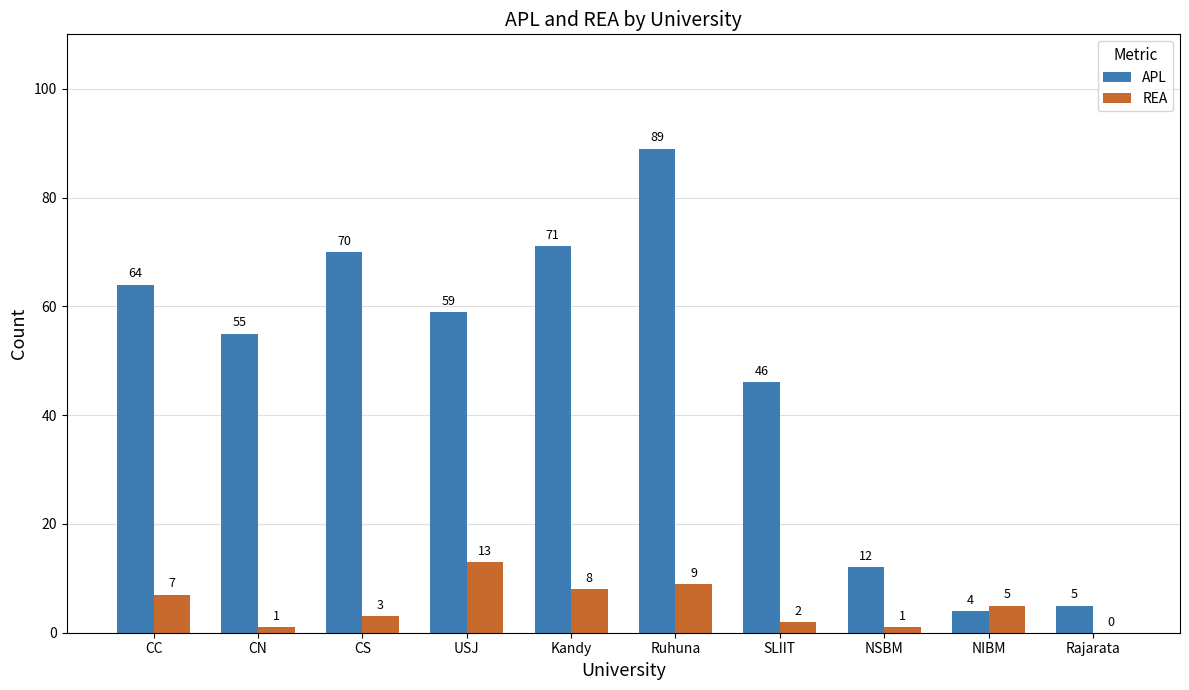

Is the value of REA at NIBM greater than the value of APL at Kandy?

No